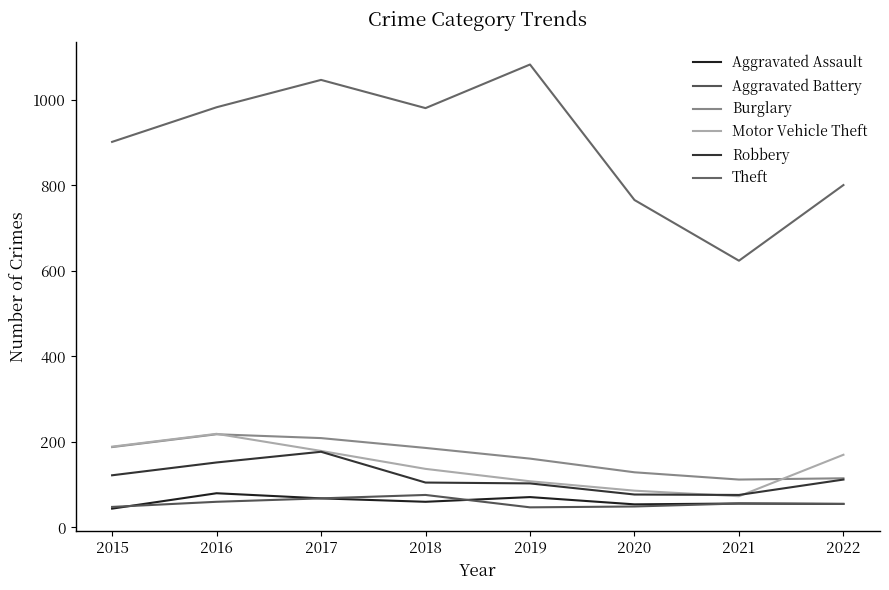

At which category is the sum across all series the highest?

2017